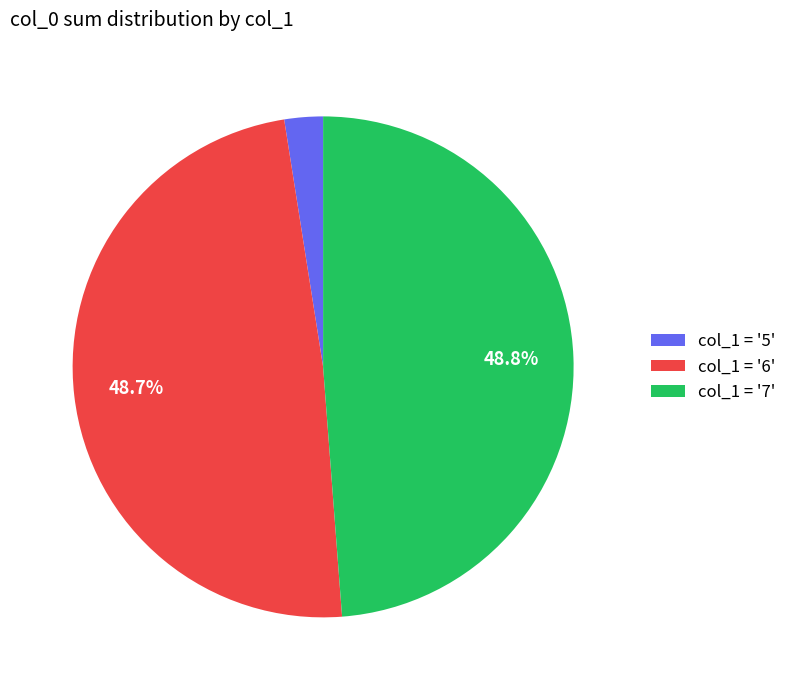

What portion of the pie excludes col_1 = '7'?

51.2%